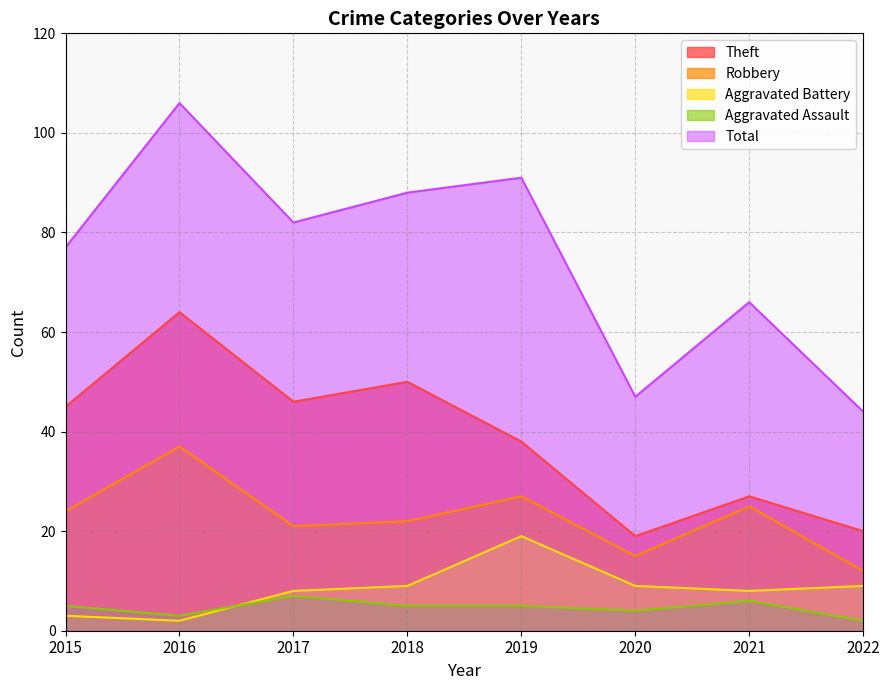

What are all the series names shown in the legend?

Theft, Robbery, Aggravated Battery, Aggravated Assault, Total